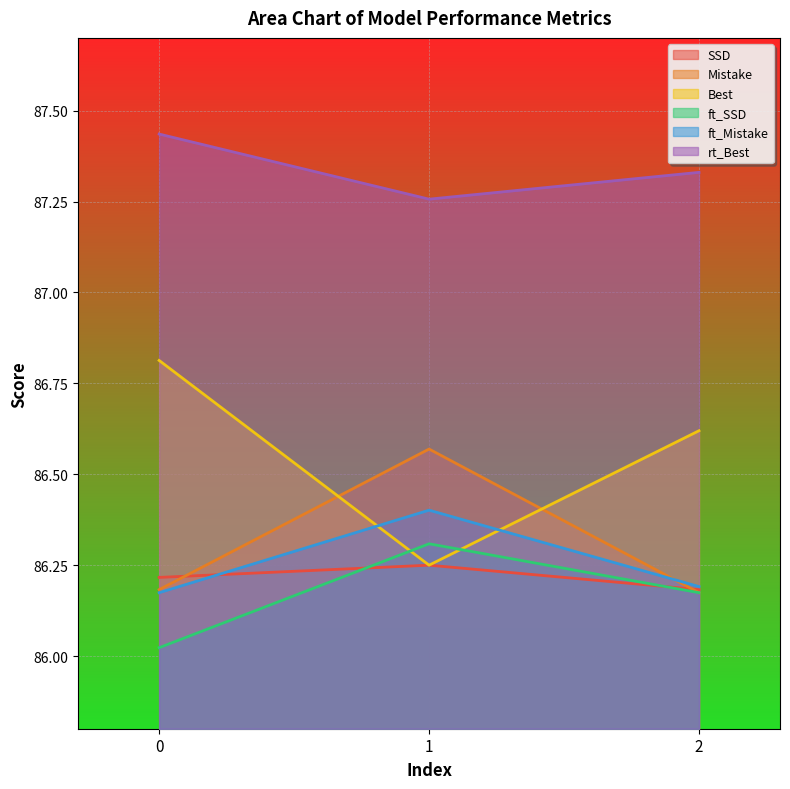

At how many categories does at least one series exceed 87?

3